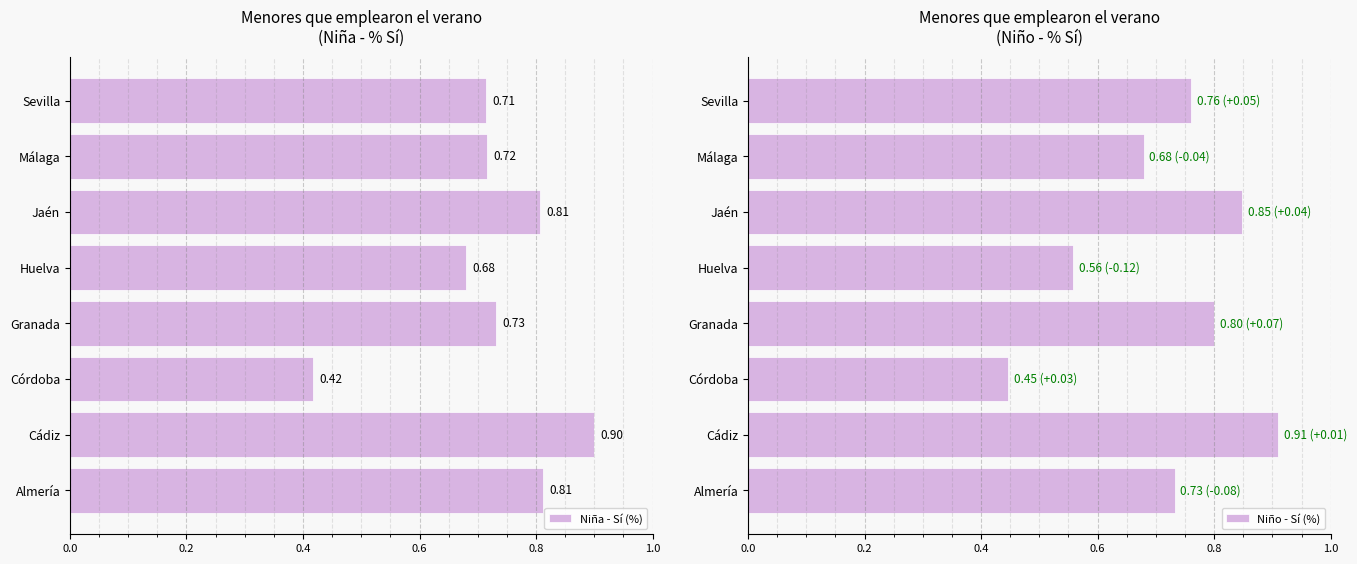

At which label is Niña - Sí (%) closest to 0?

Córdoba